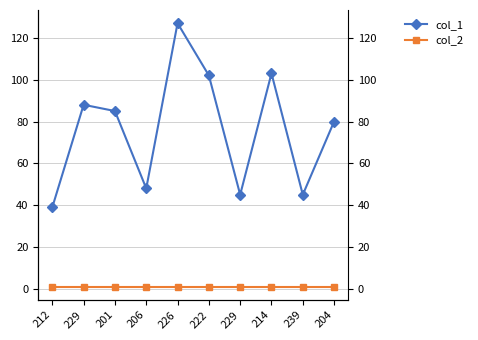

What is the sum of the col_1 values at 229 and 214?

148